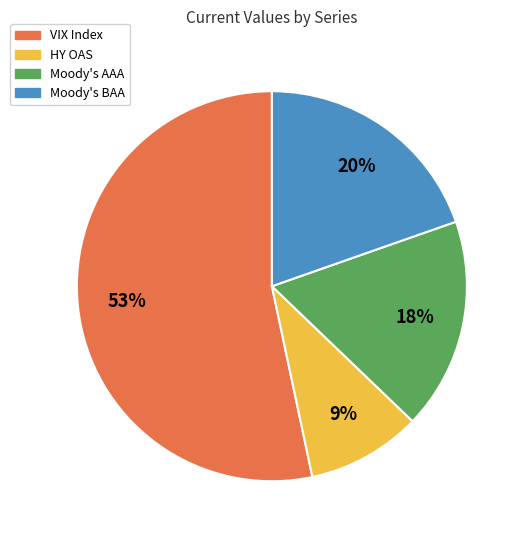

Combined, do VIX Index and Moody's BAA account for over 50%?

Yes